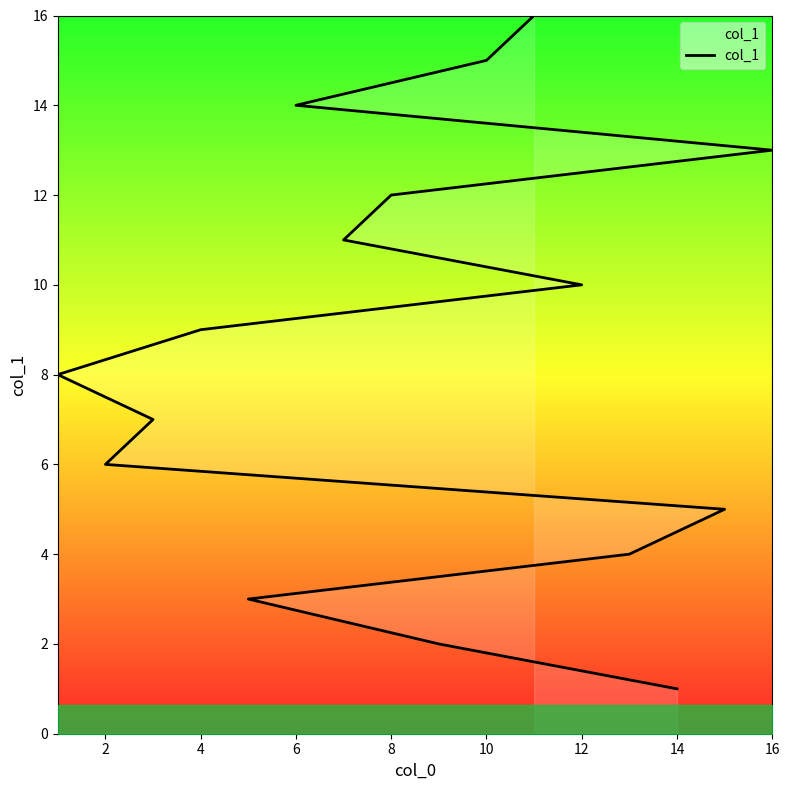

What is the label of the 3rd point from the right?

6